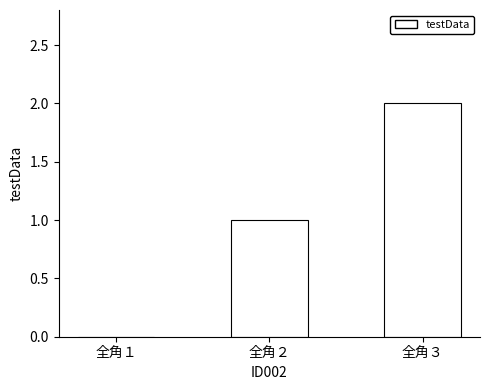

What value does the data have at 全角２?

1